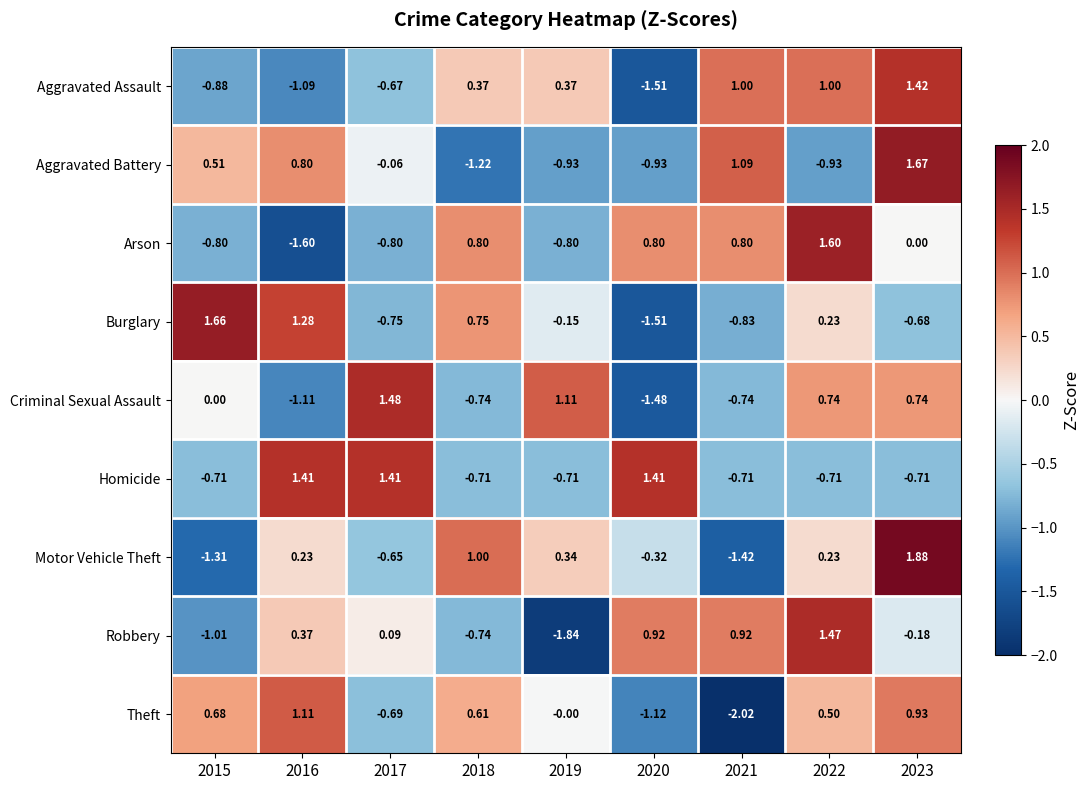

Which series changed the most between 2015 and 2023?

Motor Vehicle Theft